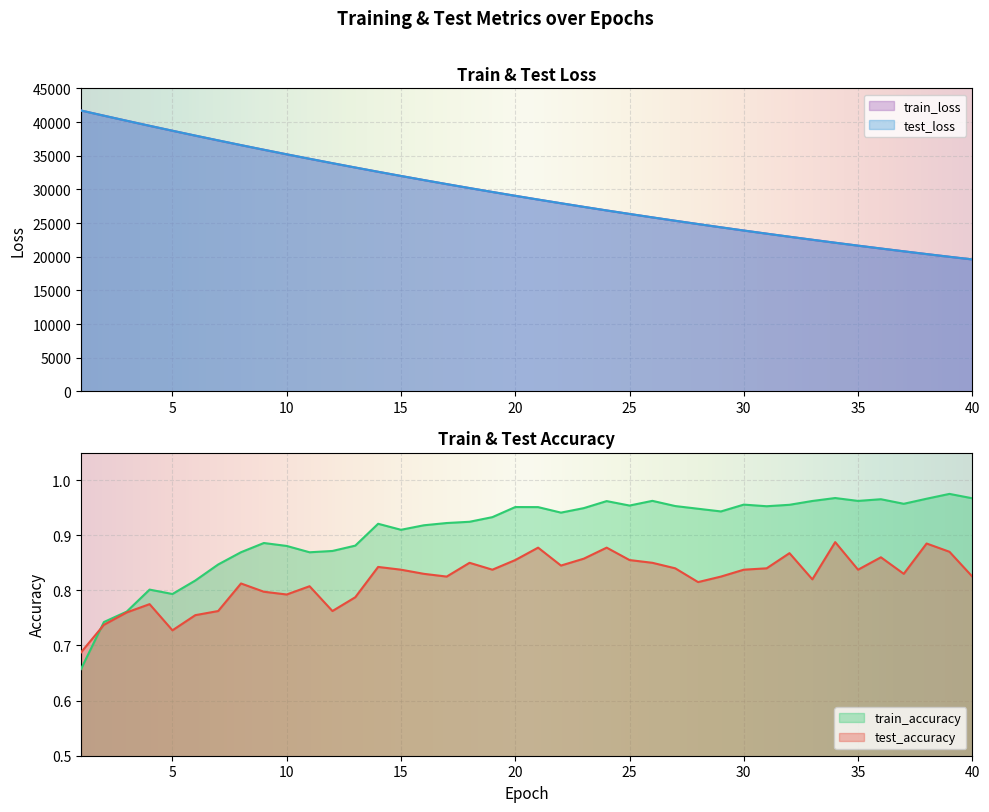

Is the value of test_loss at 20 greater than the value of train_loss at 25?

Yes